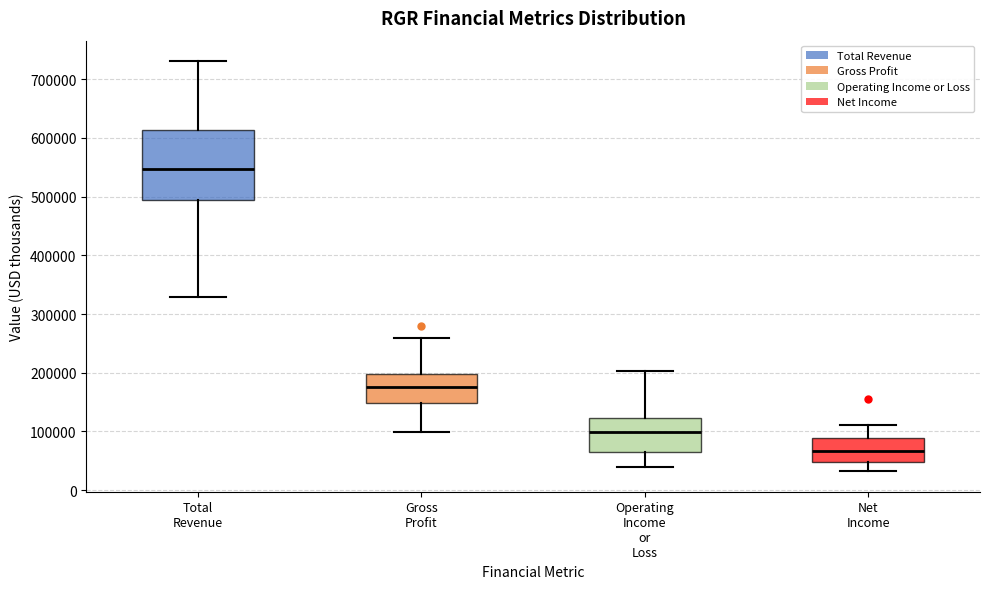

Where is the lower edge of the box for Gross Profit on the y-axis? The values are not printed on the chart, so give them approximately, as read against the axis.

150000